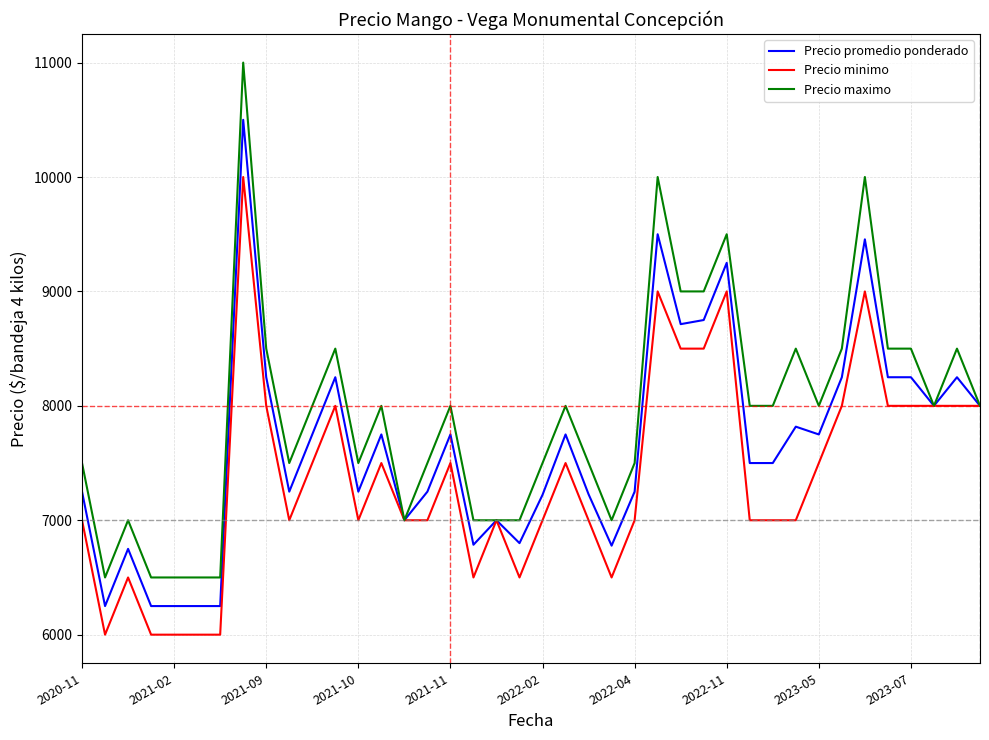

What is the smallest value displayed?

6000